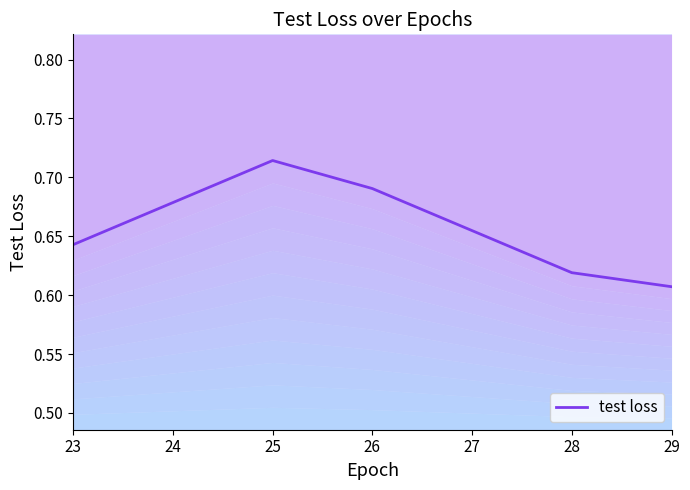

What is the sum of all values?

4.6